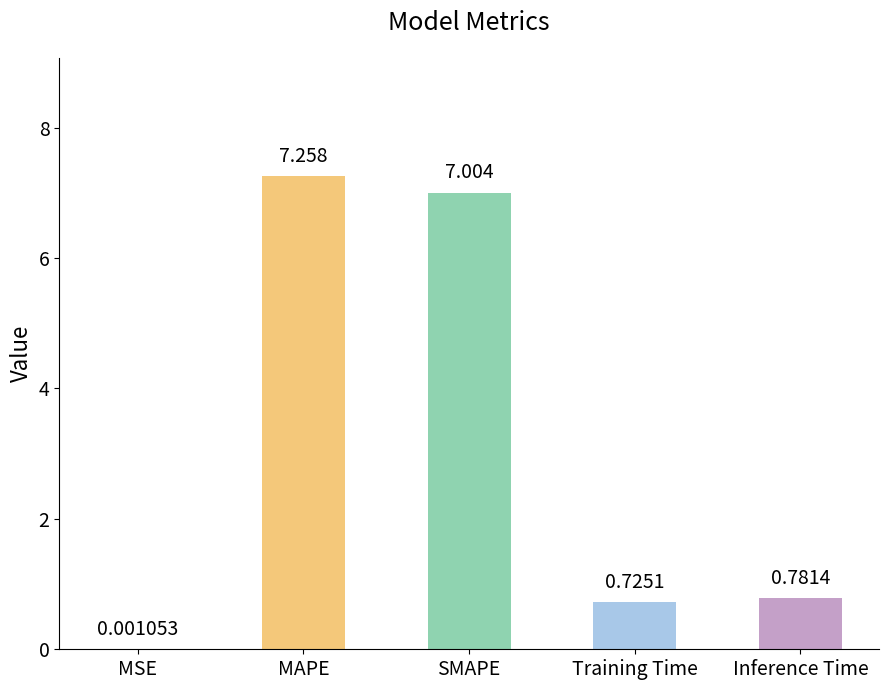

Where is the data nearest to the value 3?

Inference Time